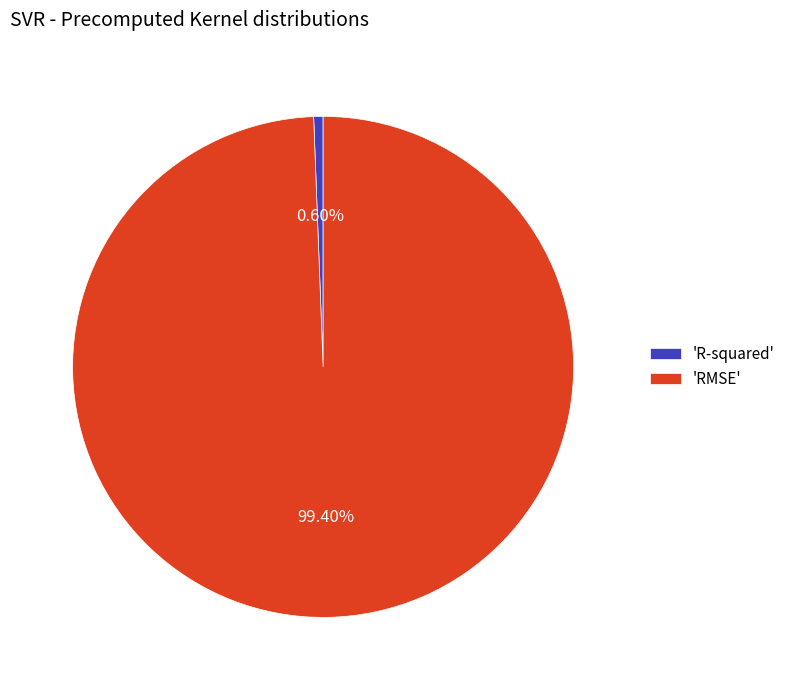

Is there a majority slice in this chart?

Yes